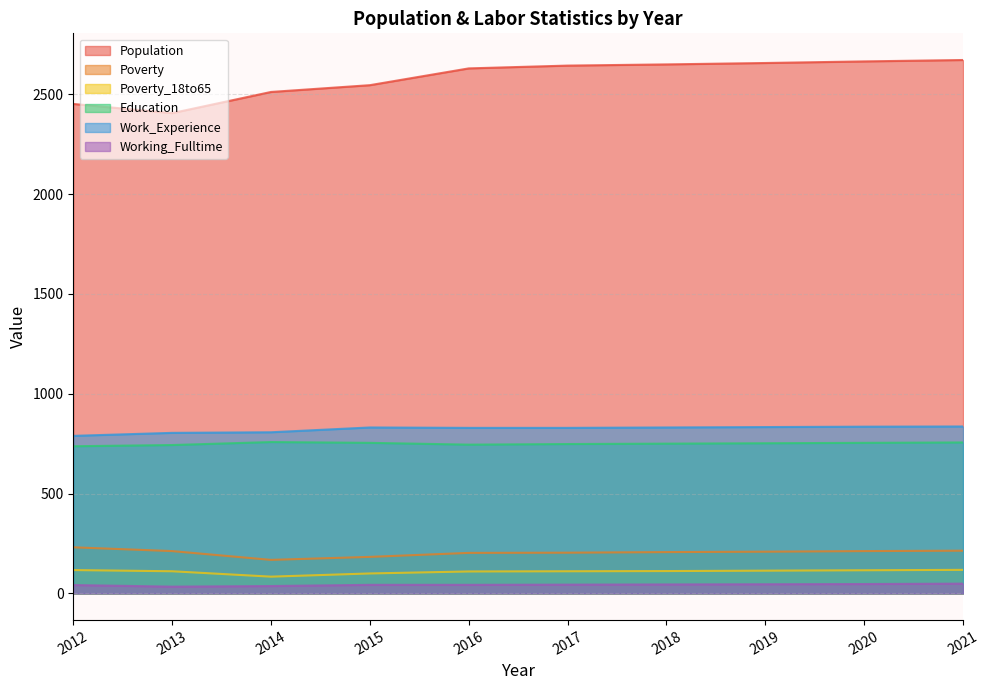

True or false: Work_Experience and Poverty_18to65 intersect in this chart.

False